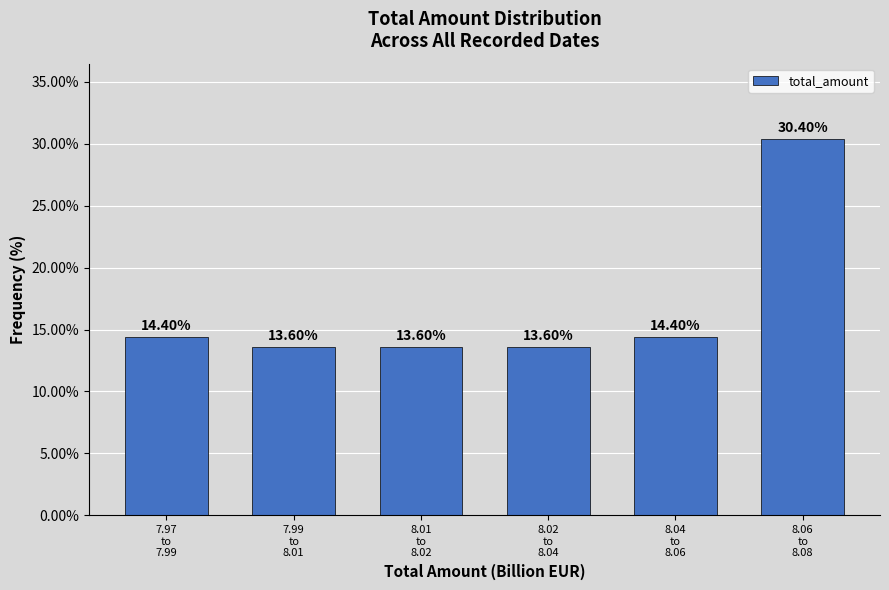

What is the difference between the second highest and minimum values?

0.8